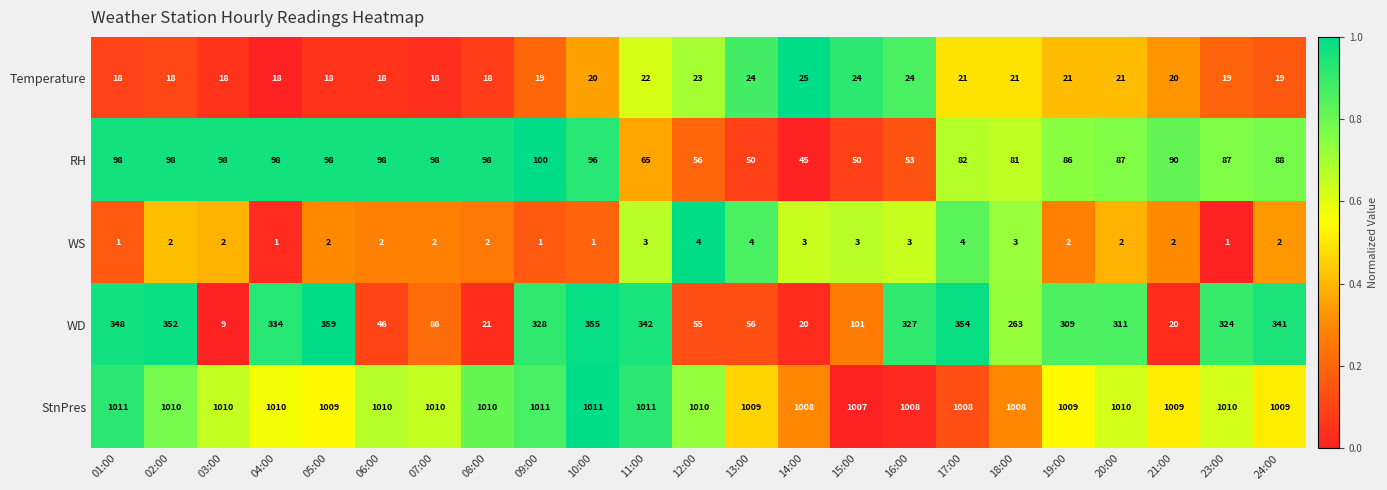

What is the difference between the highest and lowest values at 10:00?

1010